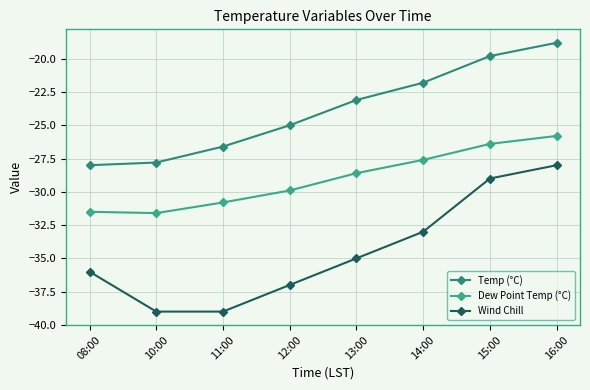

Which has a higher value, 08:00 or 12:00?

12:00